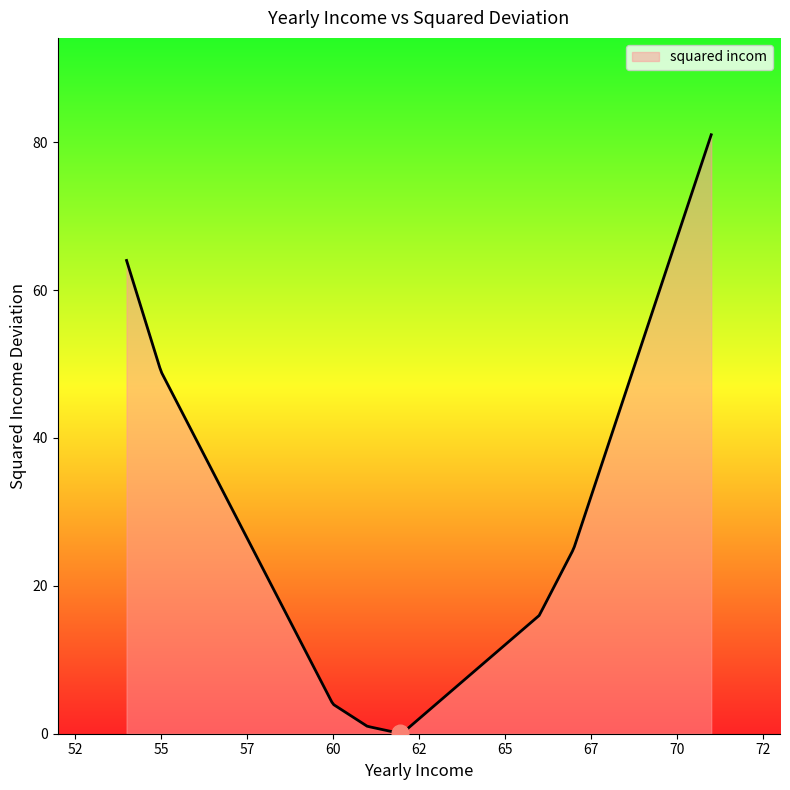

How many lines are shown in the chart?

1